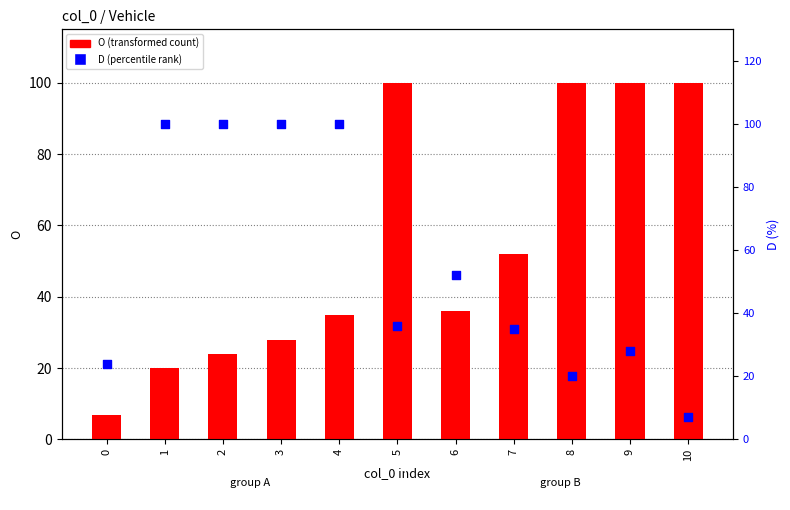

Which series contains the highest Y value?

O (transformed count)